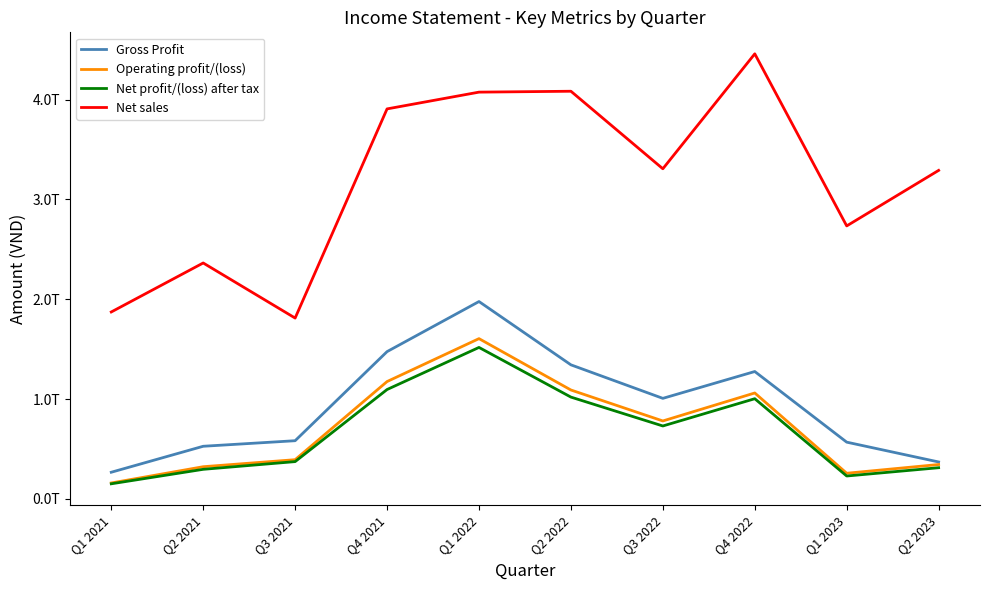

Where is Gross Profit nearest to the value 1122286789979?

Q3 2022